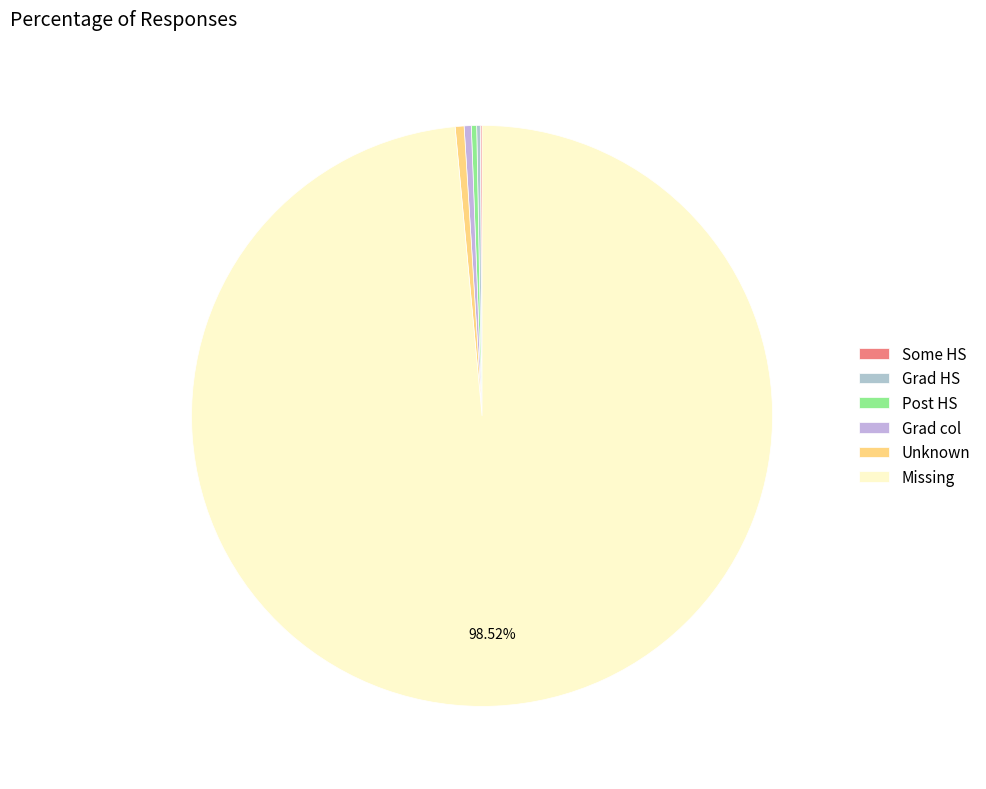

Which slice is the largest?

Missing